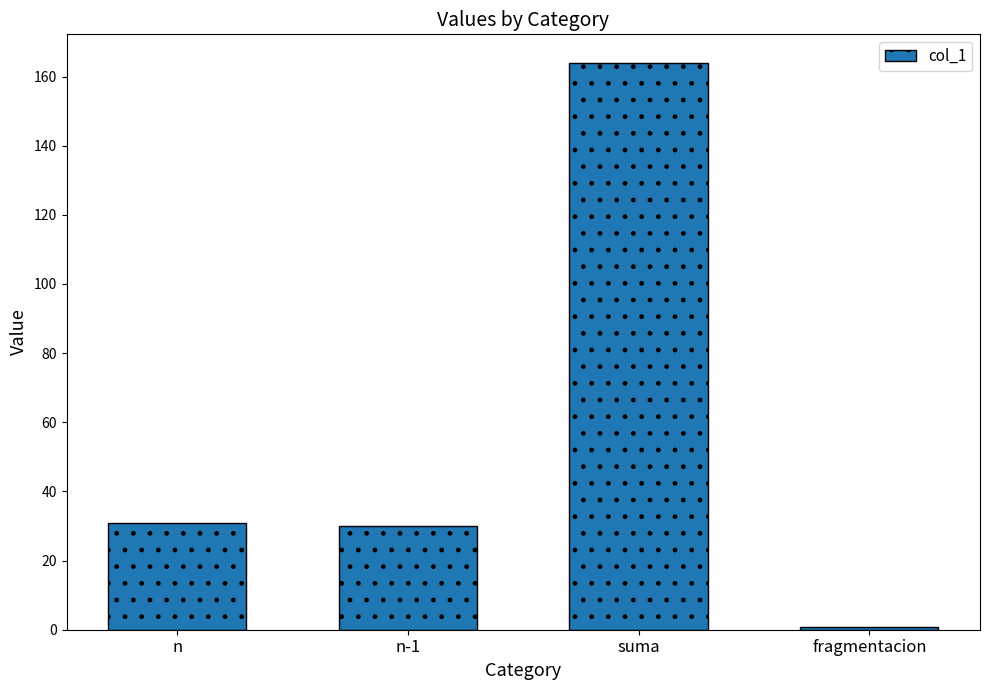

What is the greatest value displayed?

164.0